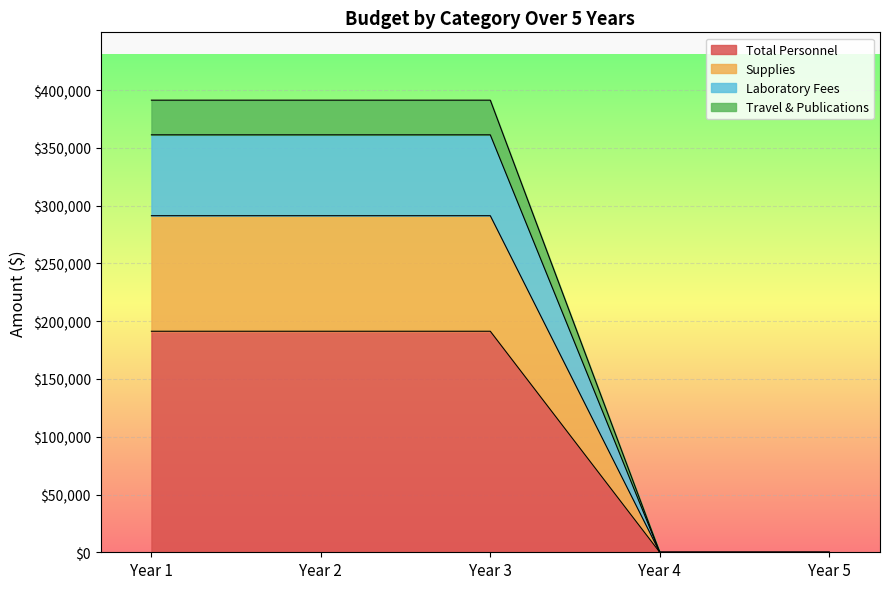

At how many categories does at least one series exceed 205595?

3